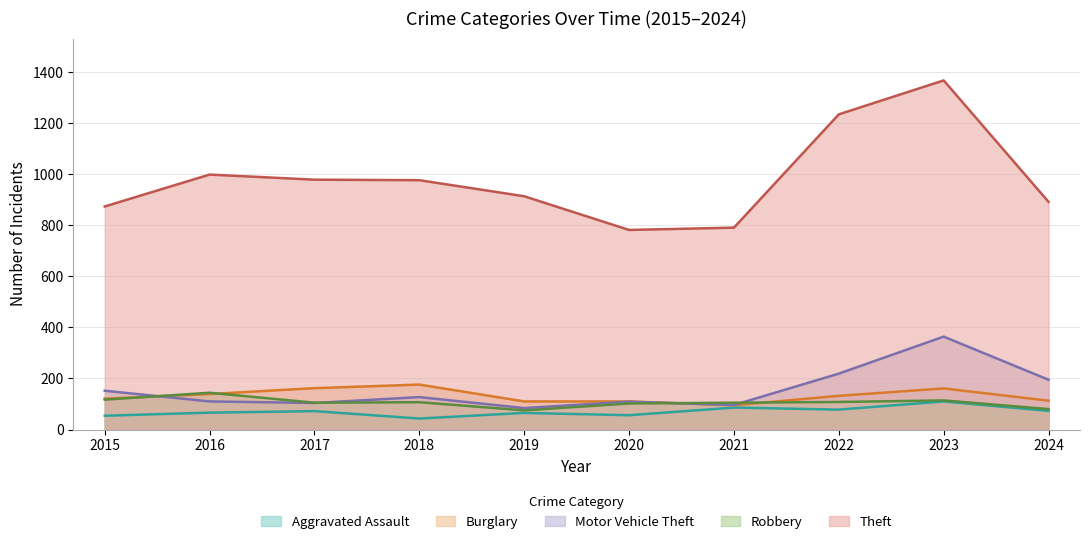

True or false: Robbery and Motor Vehicle Theft cross at least once.

True